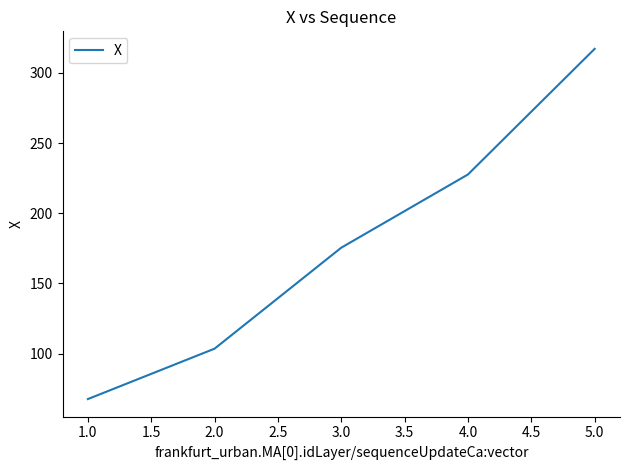

What is the average value?

178.3